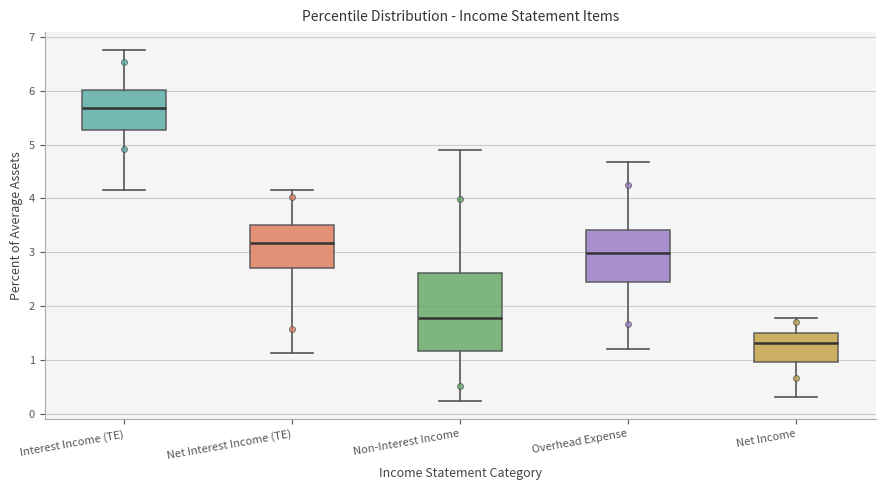

Which box is the tallest, from its lower edge to its upper edge?

Non-Interest Income